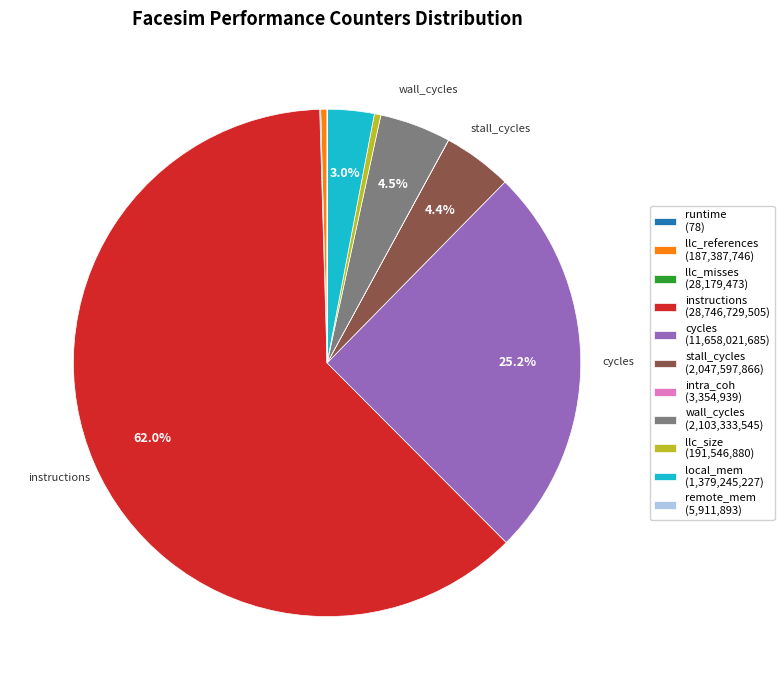

Does any single category account for the majority?

Yes